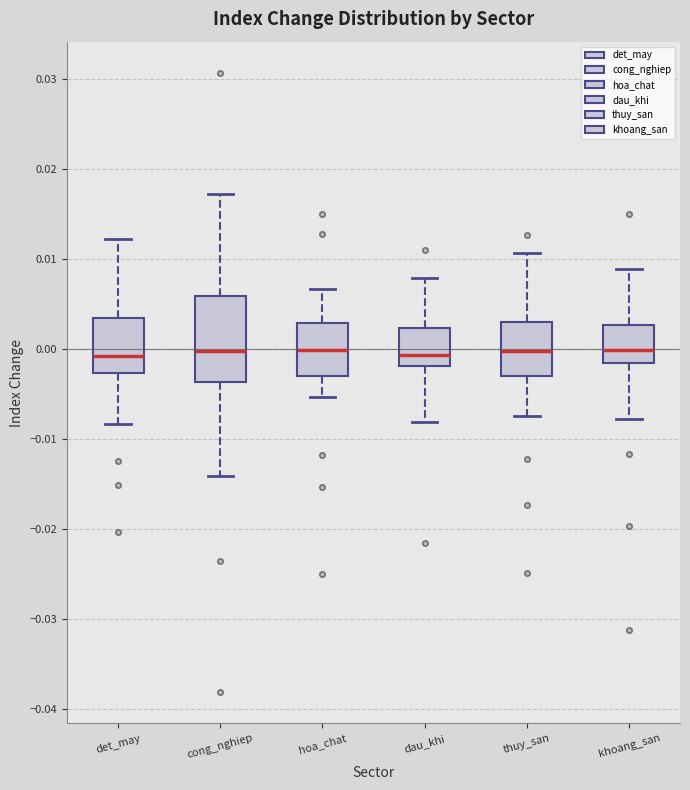

Comparing the boxes themselves (not the whiskers), which one is the tallest?

cong_nghiep